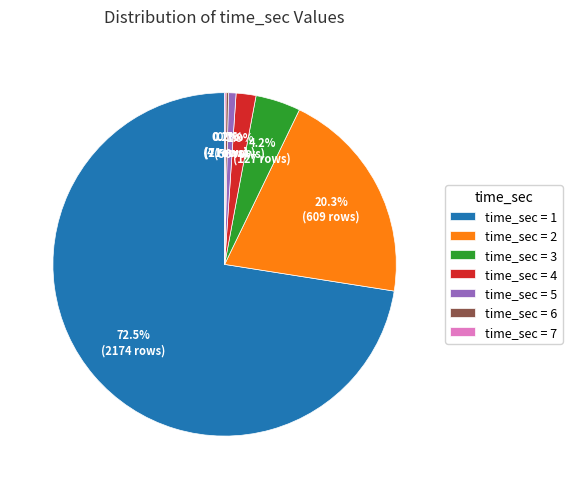

Is time_sec = 3 the majority of the pie?

No